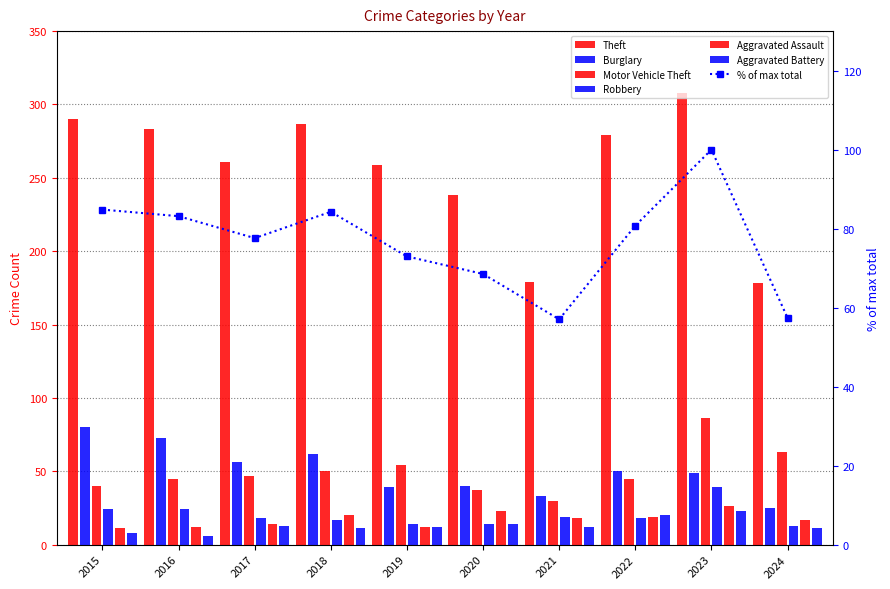

The value of Theft at 2019 is 170. True or false?

False